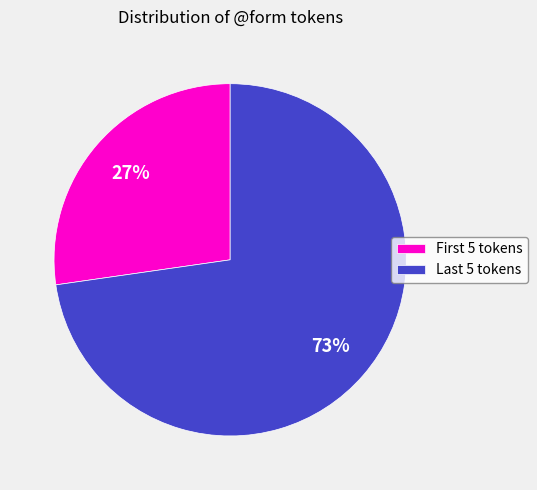

How many segments does this pie chart have?

2